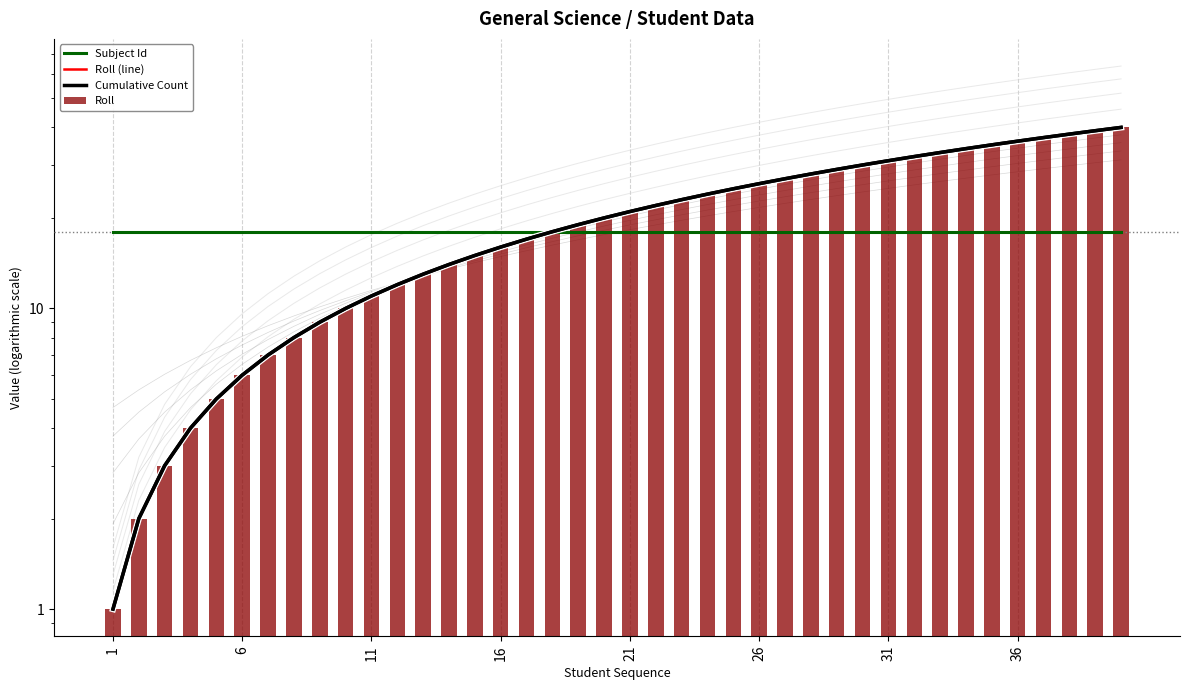

The value of Roll (line) at 31 is 32. True or false?

True